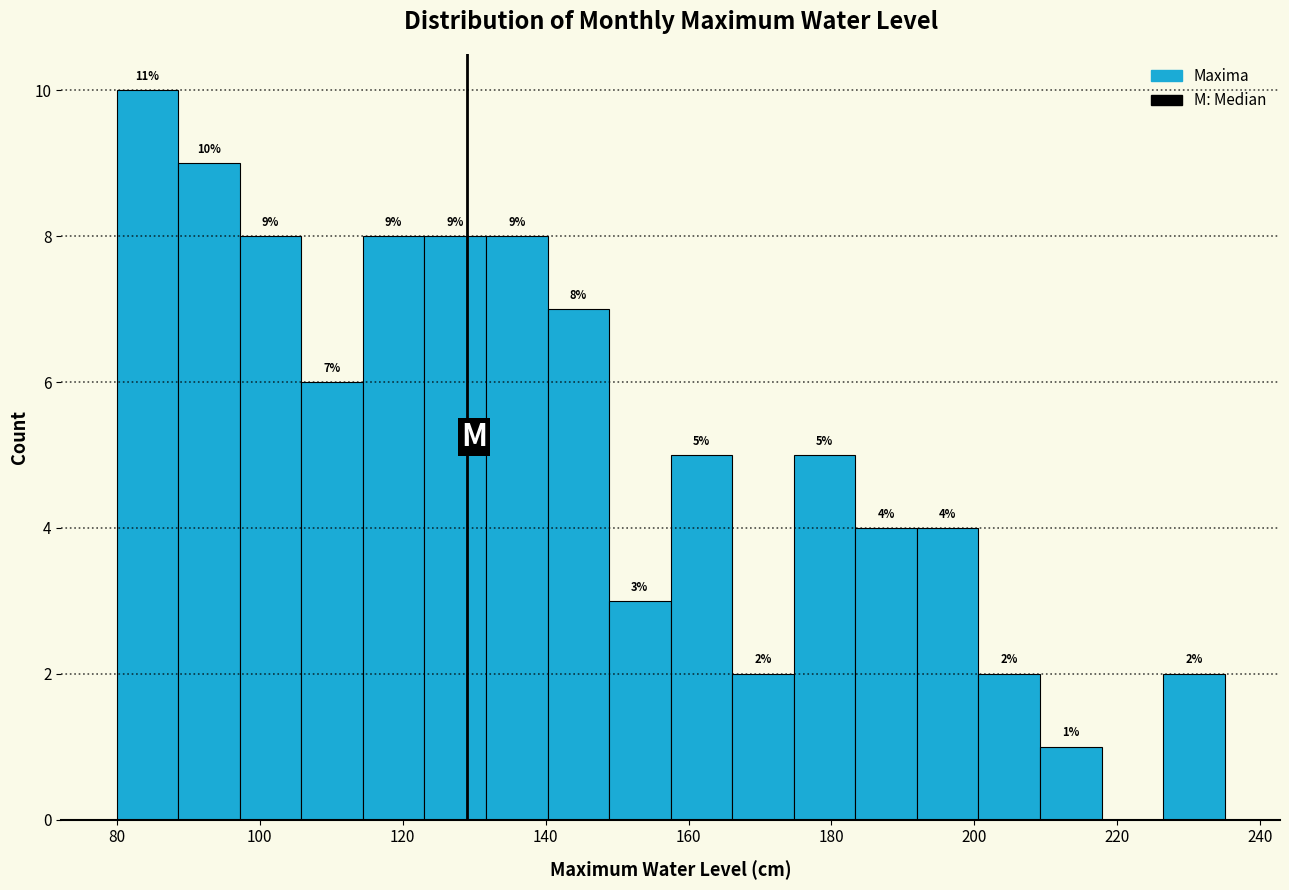

Which range on the x-axis has the tallest bar?

80 to 88